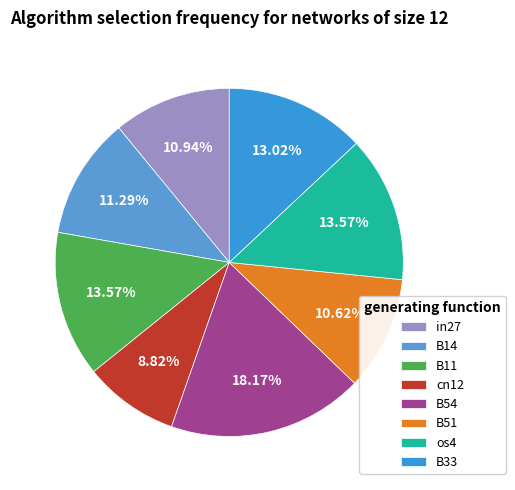

What percentage is NOT represented by cn12?

91.2%